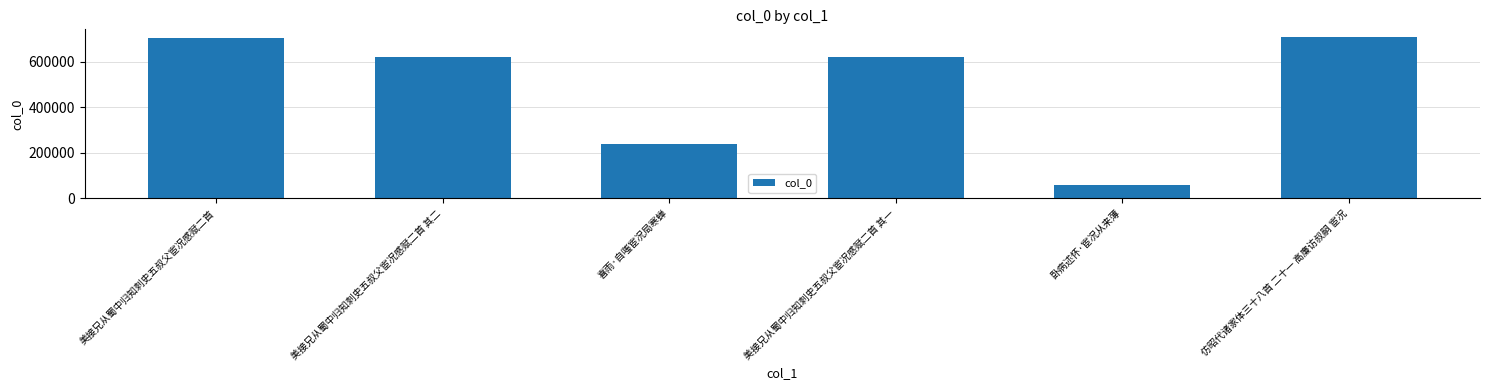

Count the number of categories in the chart.

6